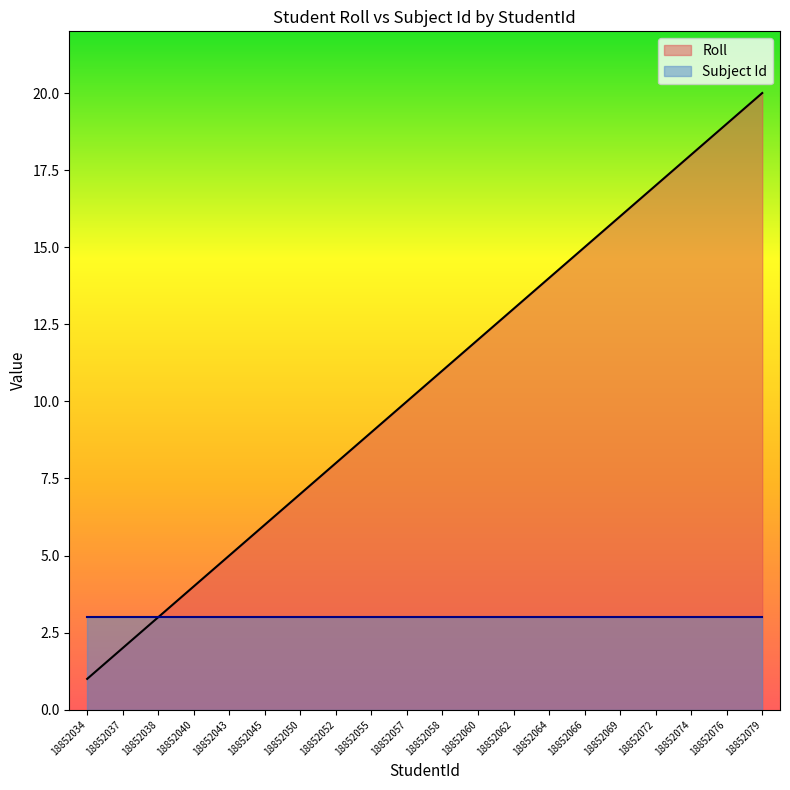

What is the difference between the maximum and second lowest values?

18